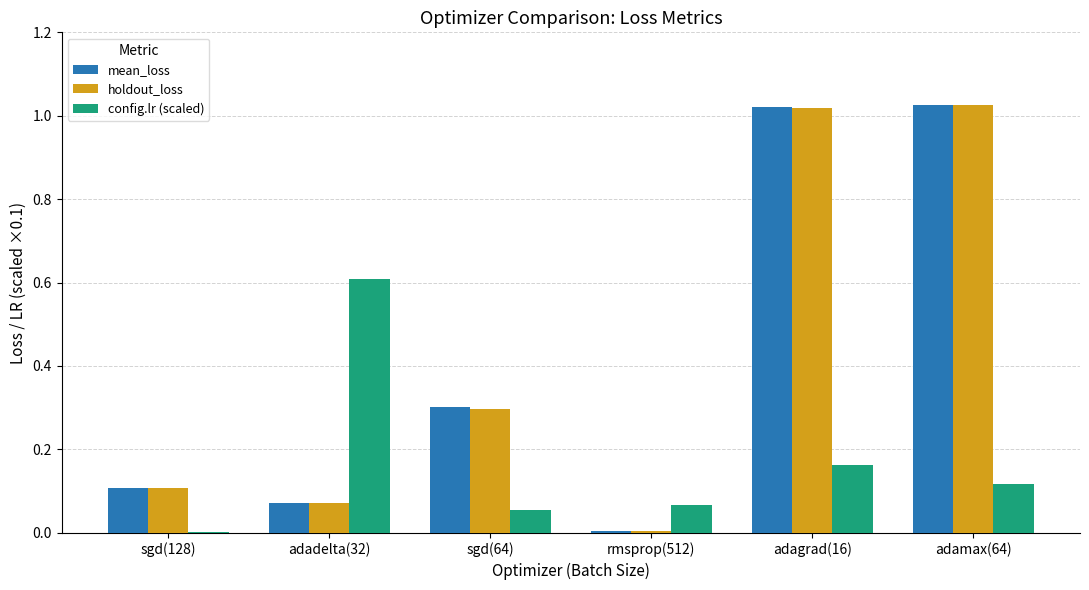

Does the chart contain stacked bars?

No